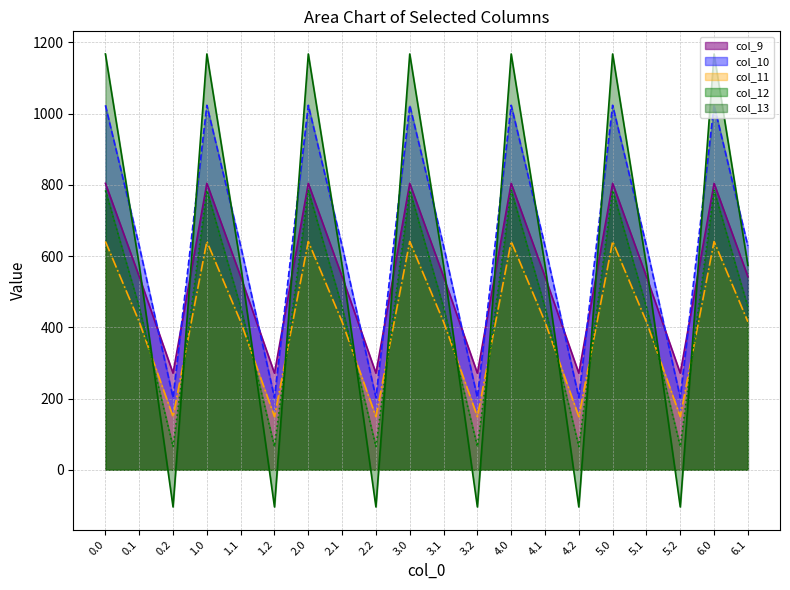

What is the label of the 18th point from the right?

0.2